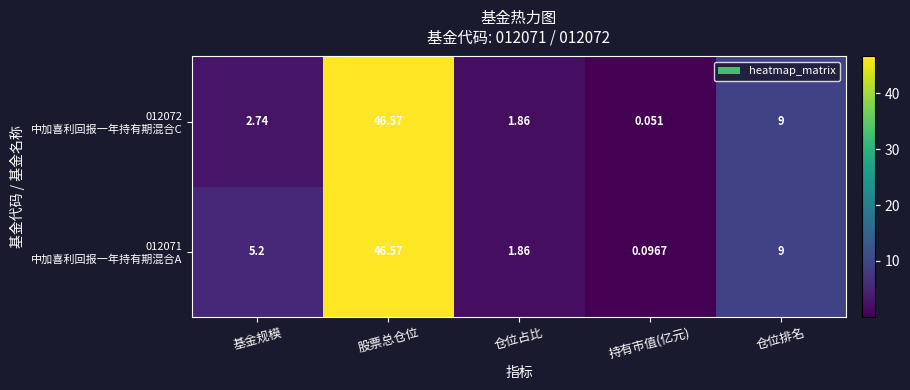

At which category does the chart reach its peak across all series?

股票总仓位